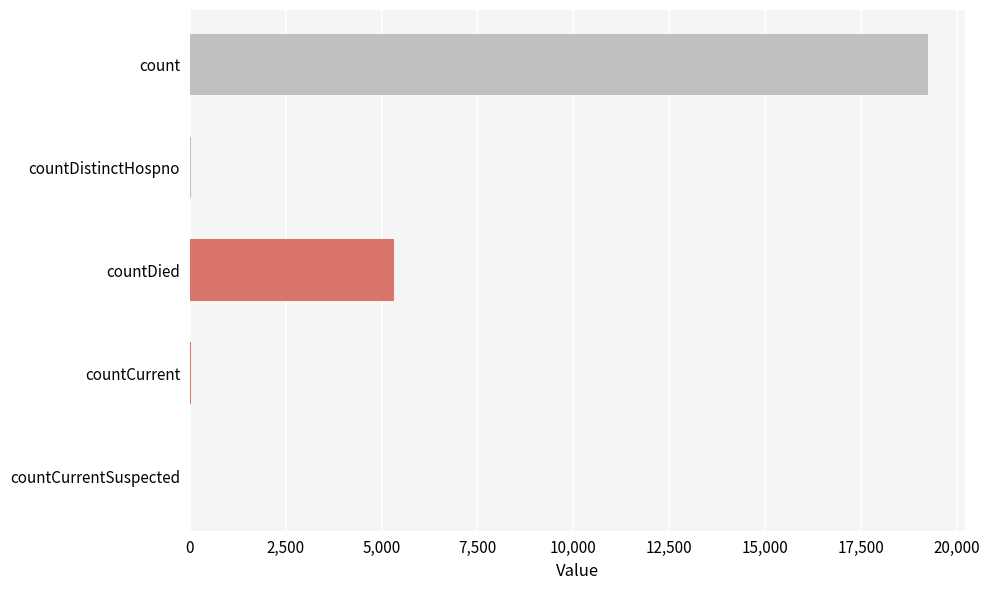

At which category does the chart reach its peak across all series?

count